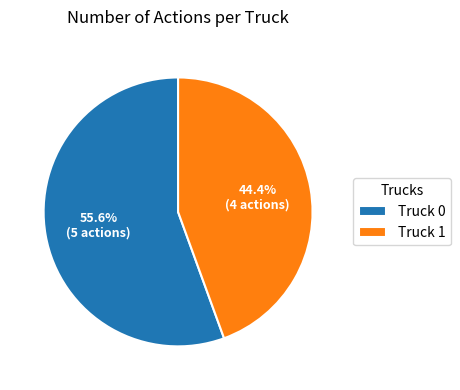

Between Truck 0 and Truck 1, which is larger?

Truck 0